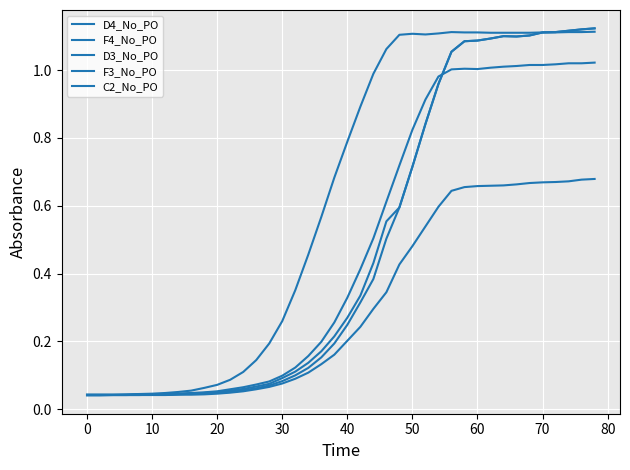

True or false: F4_No_PO and C2_No_PO cross at least once.

False